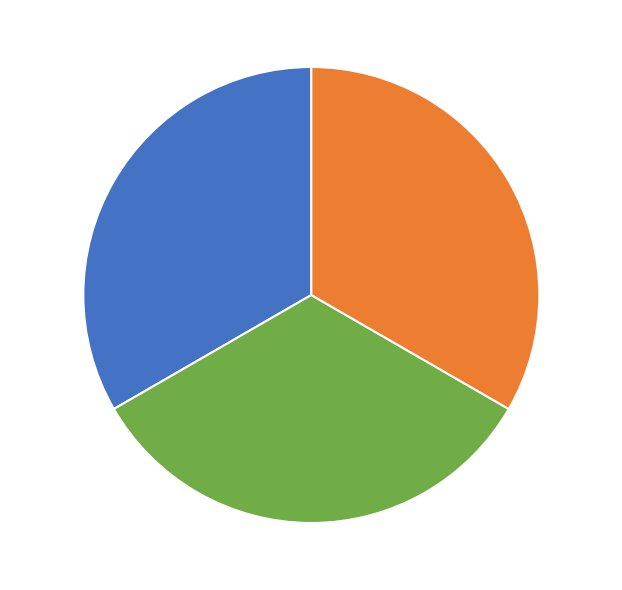

Approximately how many times larger is the value at Group 2 - 2 compared to Group 1 - 2?

1.0